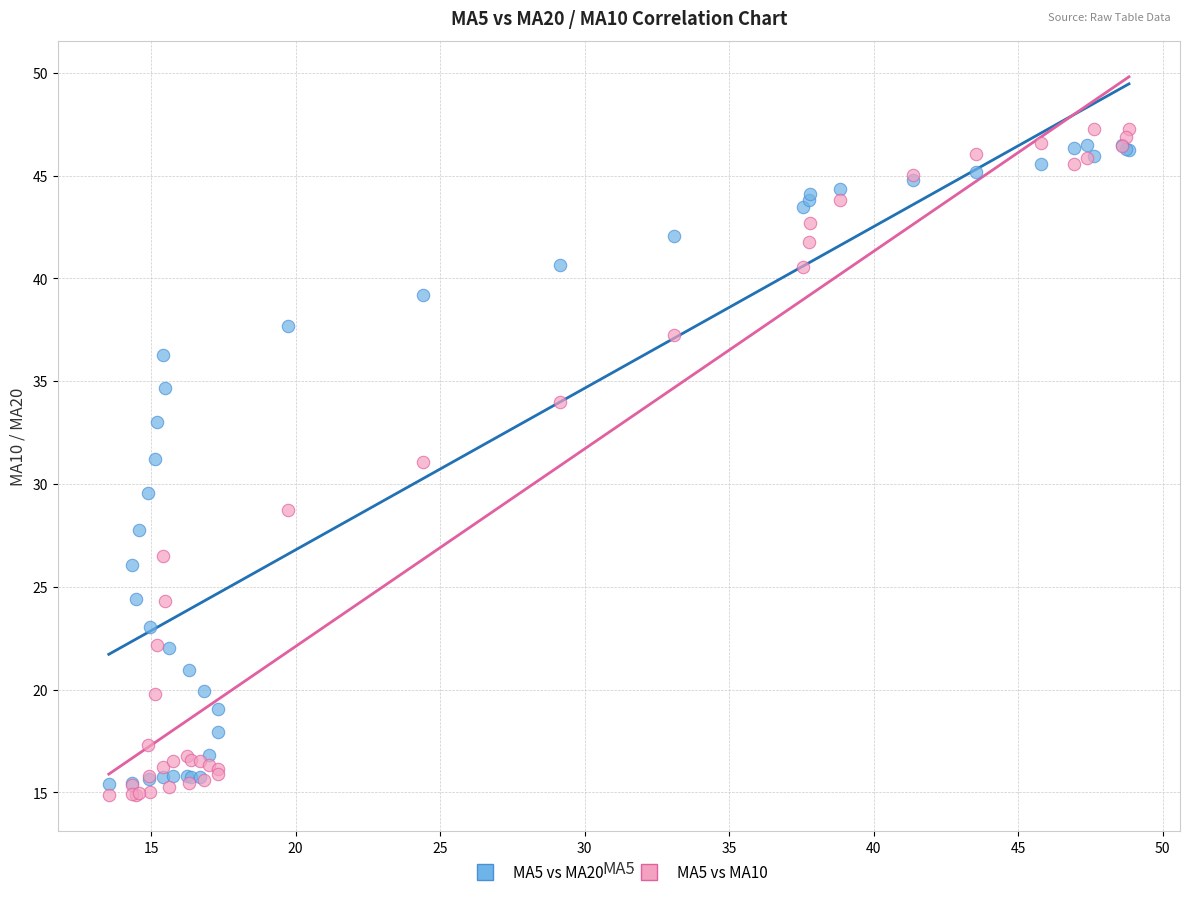

Which series has the largest Y range (max minus min)?

MA5 vs MA10